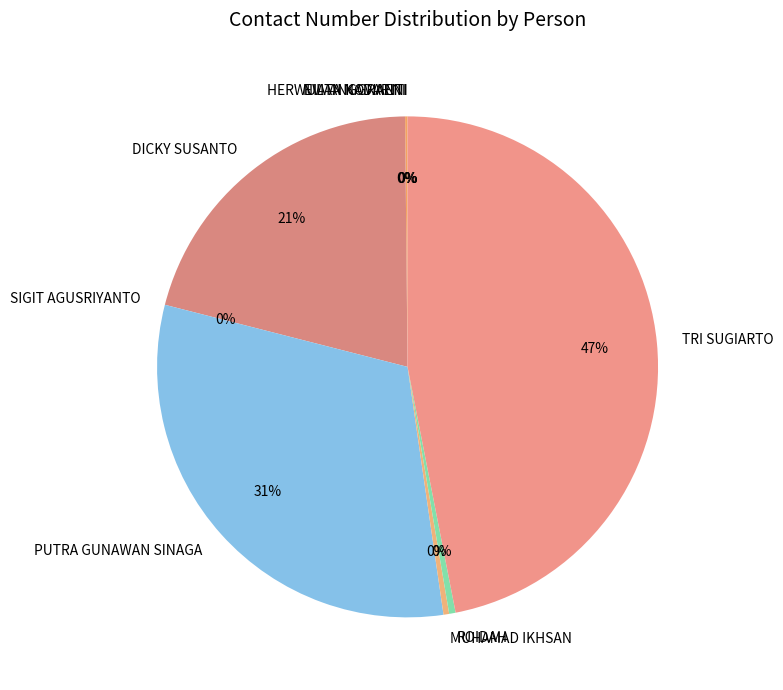

Is there any slice that represents more than half of the pie?

No